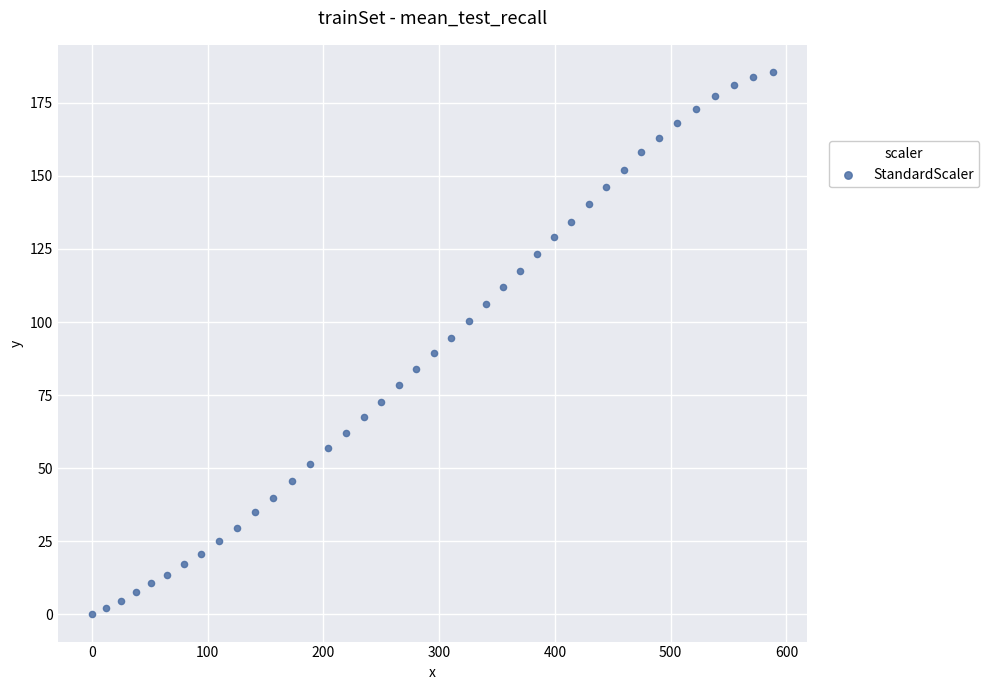

What is the range of X values (max minus min)?

588.3